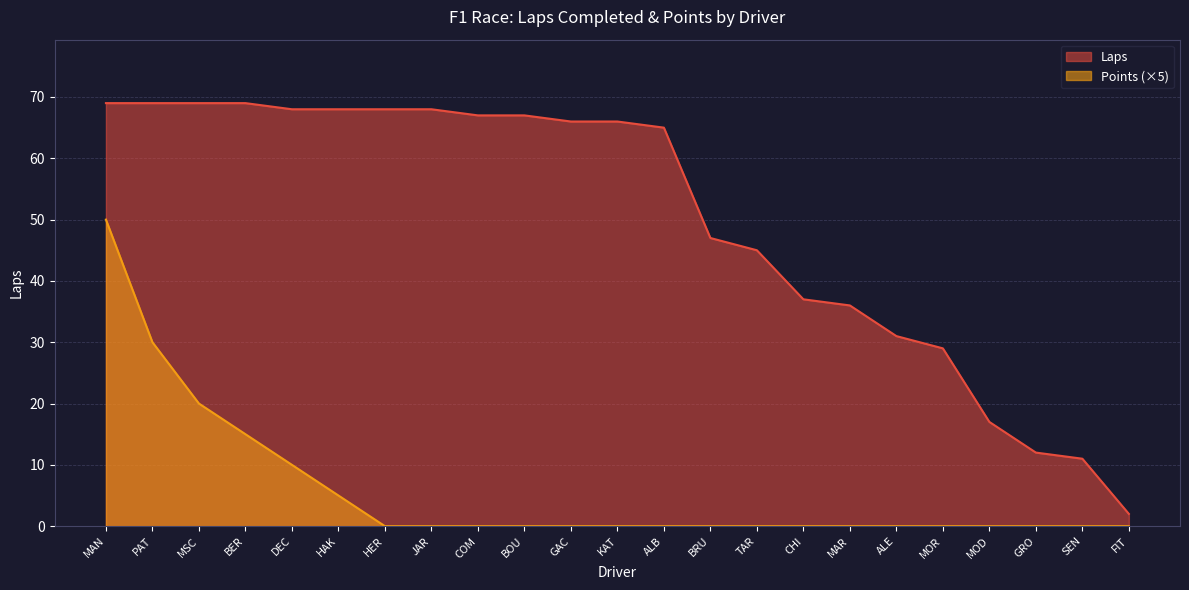

True or false: Points and Laps cross at least once.

False